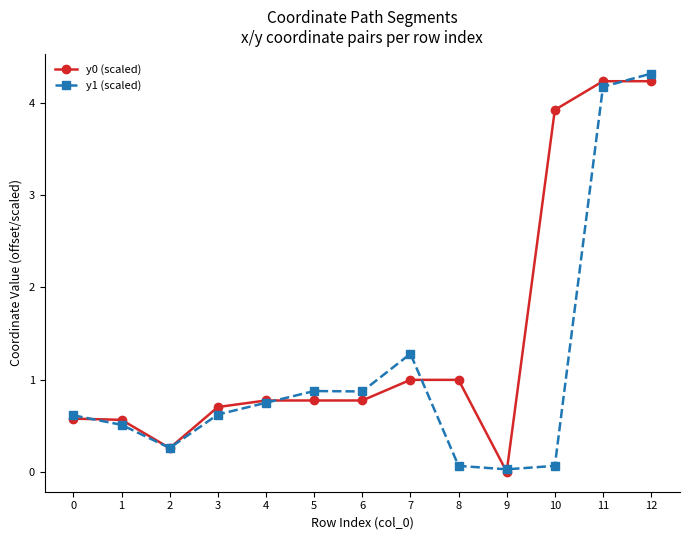

How many lines are shown in the chart?

2